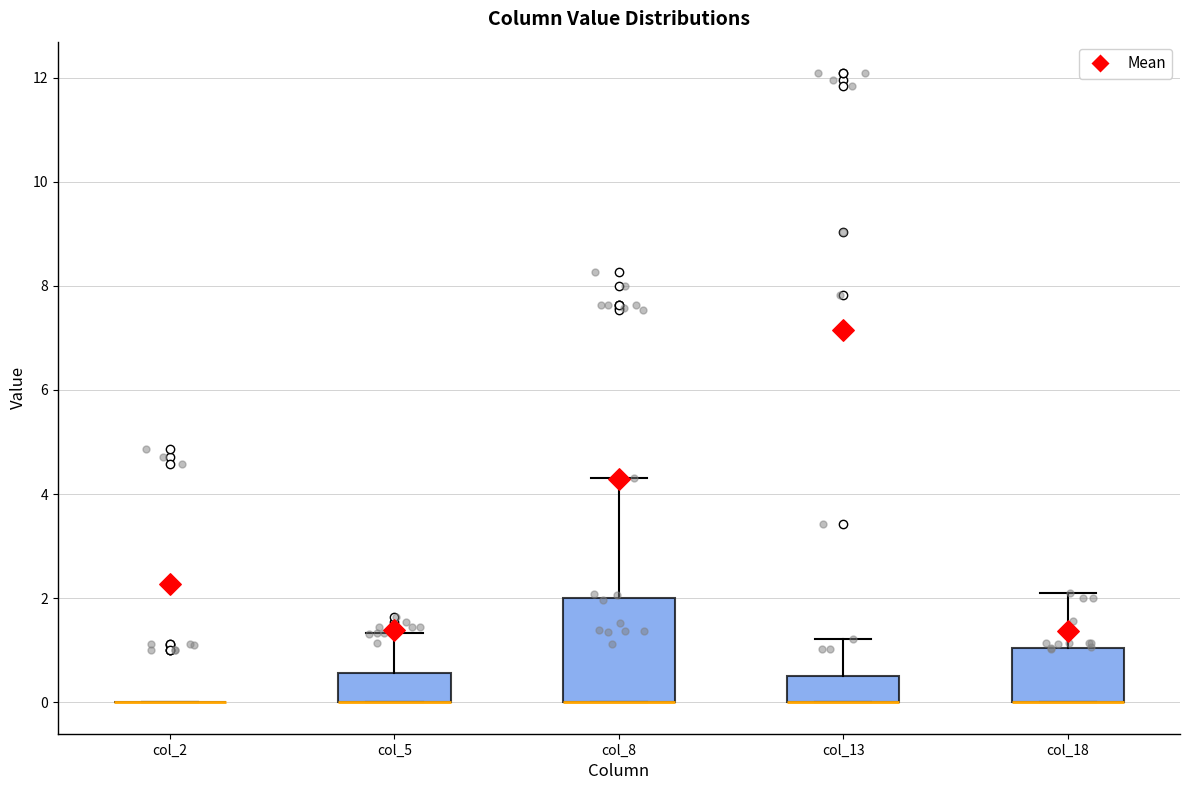

Reading left to right, read every box against the y-axis: the position of its median line, the range the box covers, and the ends of its whiskers. The values are not printed on the chart, so give them approximately, as read against the axis.

col_2: box collapsed to a line at 0.0, whiskers 0.0 to 0.0
col_5: median 0.0 (drawn on the box's lower edge), box 0.0 to 0.6, whiskers 0.0 to 1.4
col_8: median 0.0 (drawn on the box's lower edge), box 0.0 to 2.0, whiskers 0.0 to 4.4
col_13: median 0.0 (drawn on the box's lower edge), box 0.0 to 0.6, whiskers 0.0 to 1.2
col_18: median 0.0 (drawn on the box's lower edge), box 0.0 to 1.0, whiskers 0.0 to 2.2